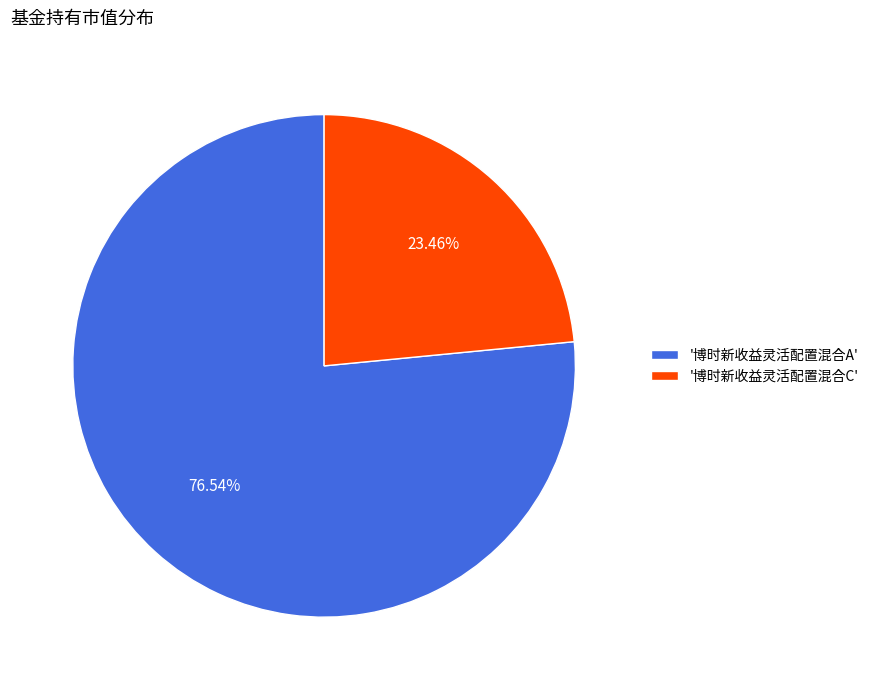

Does any single category account for the majority?

Yes